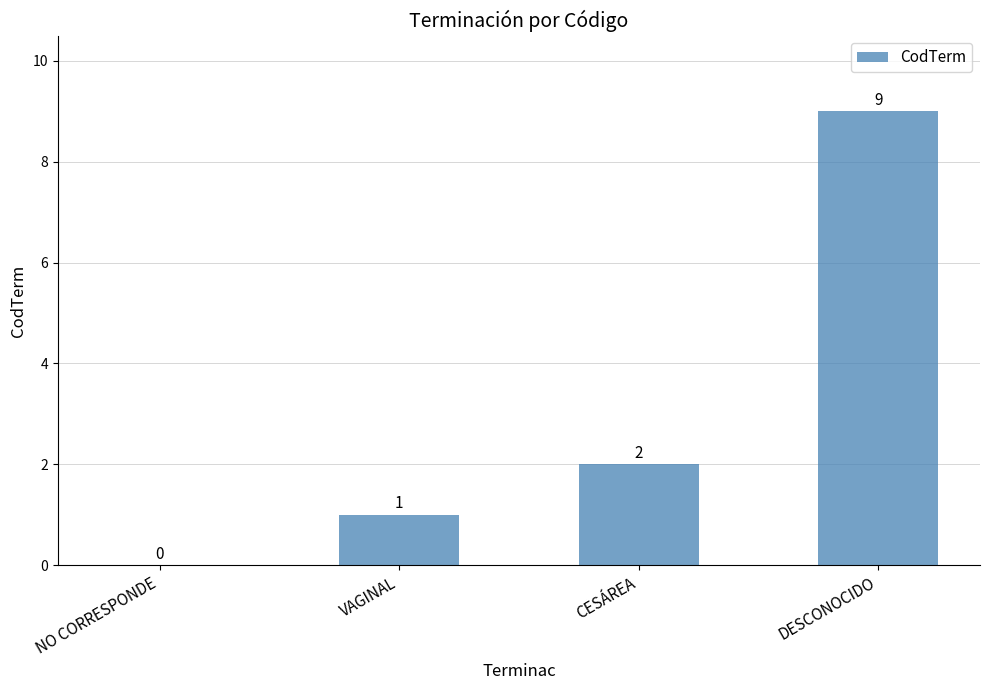

Reading right to left, transcribe all the data shown in this chart.

9	2	1	0